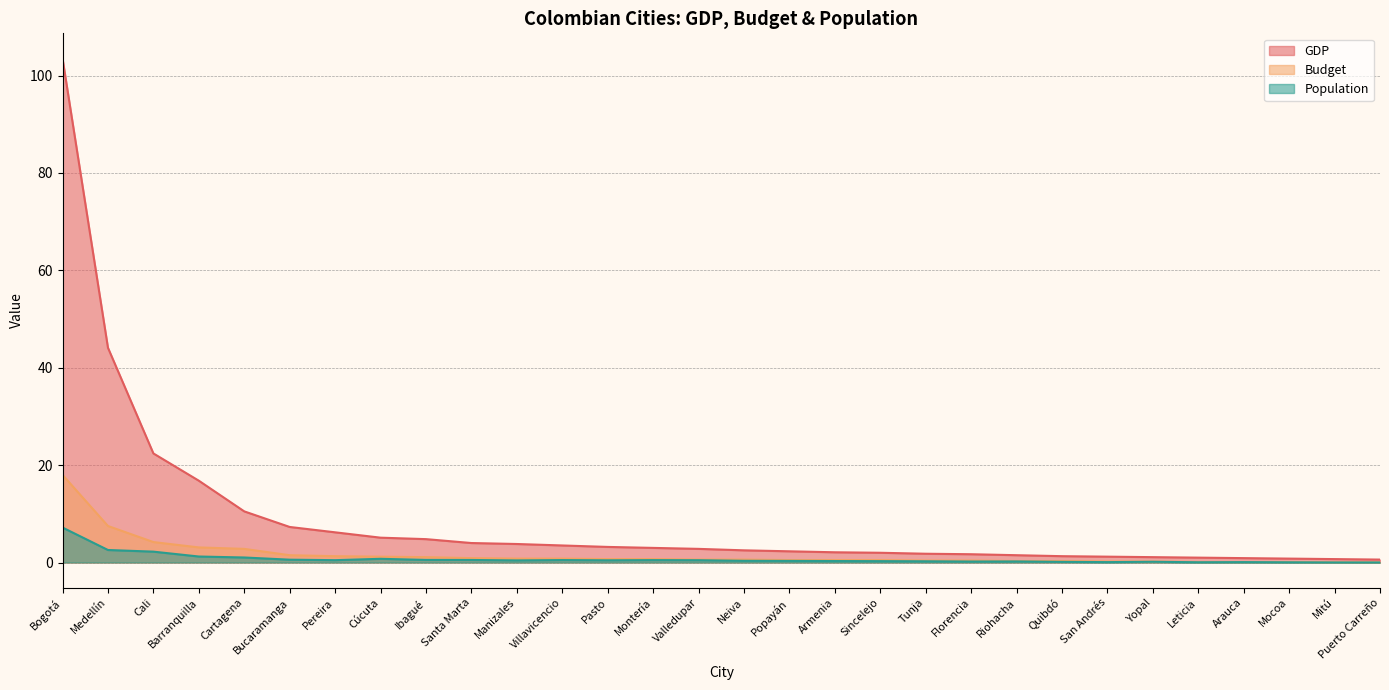

How many distinct data groups are displayed?

3